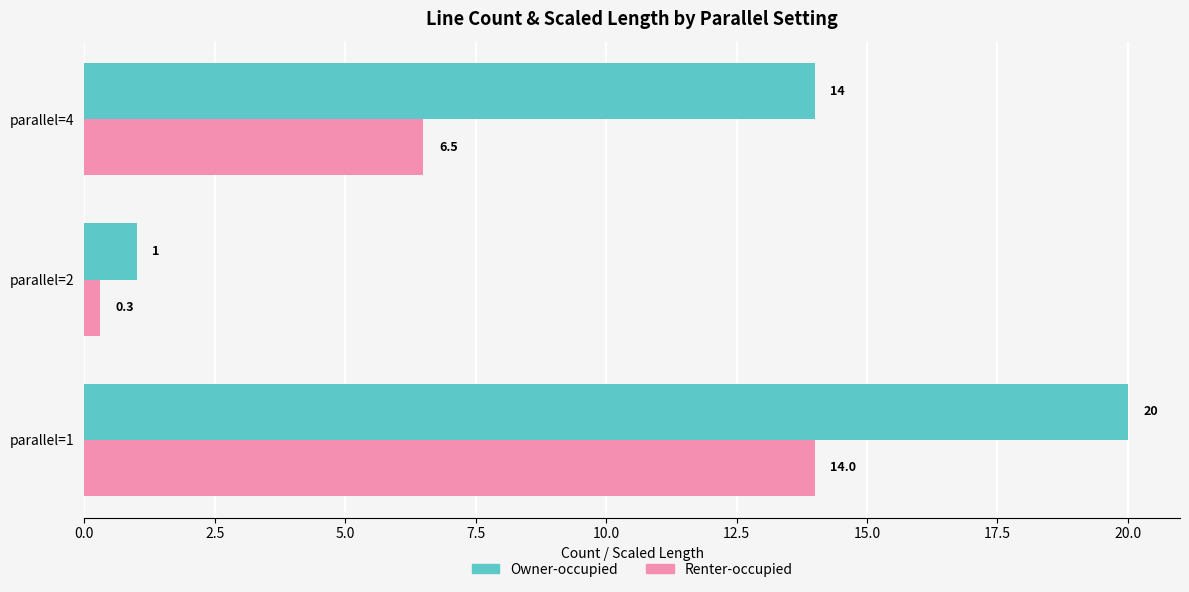

What is the difference between the maximum and minimum values in the Renter-occupied series?

13.7